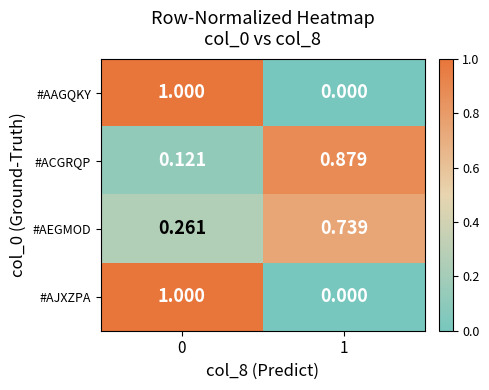

How many categories are shown in the chart?

2